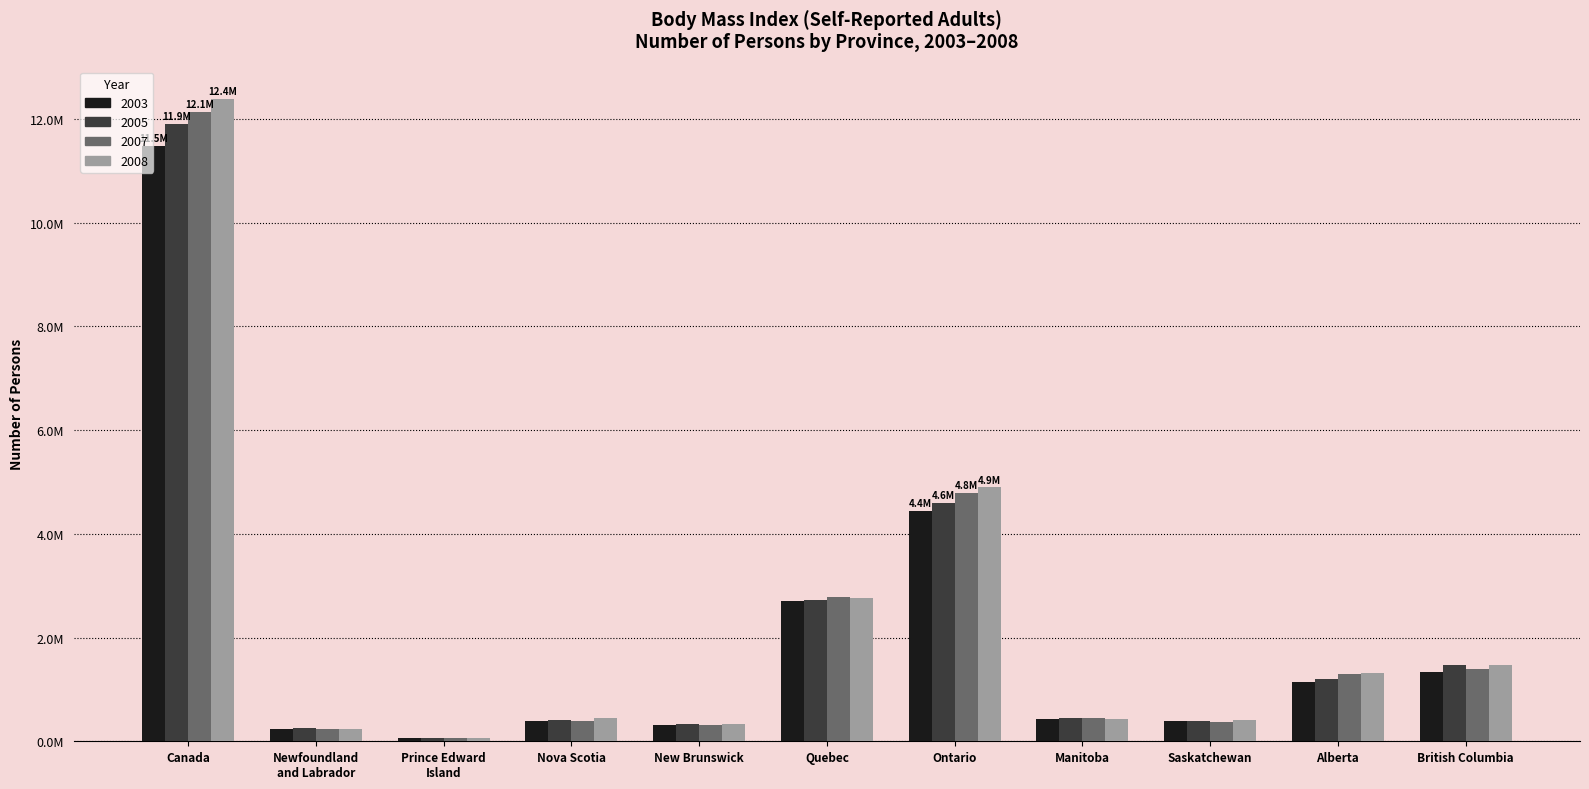

At which category is the sum across all series the highest?

Canada